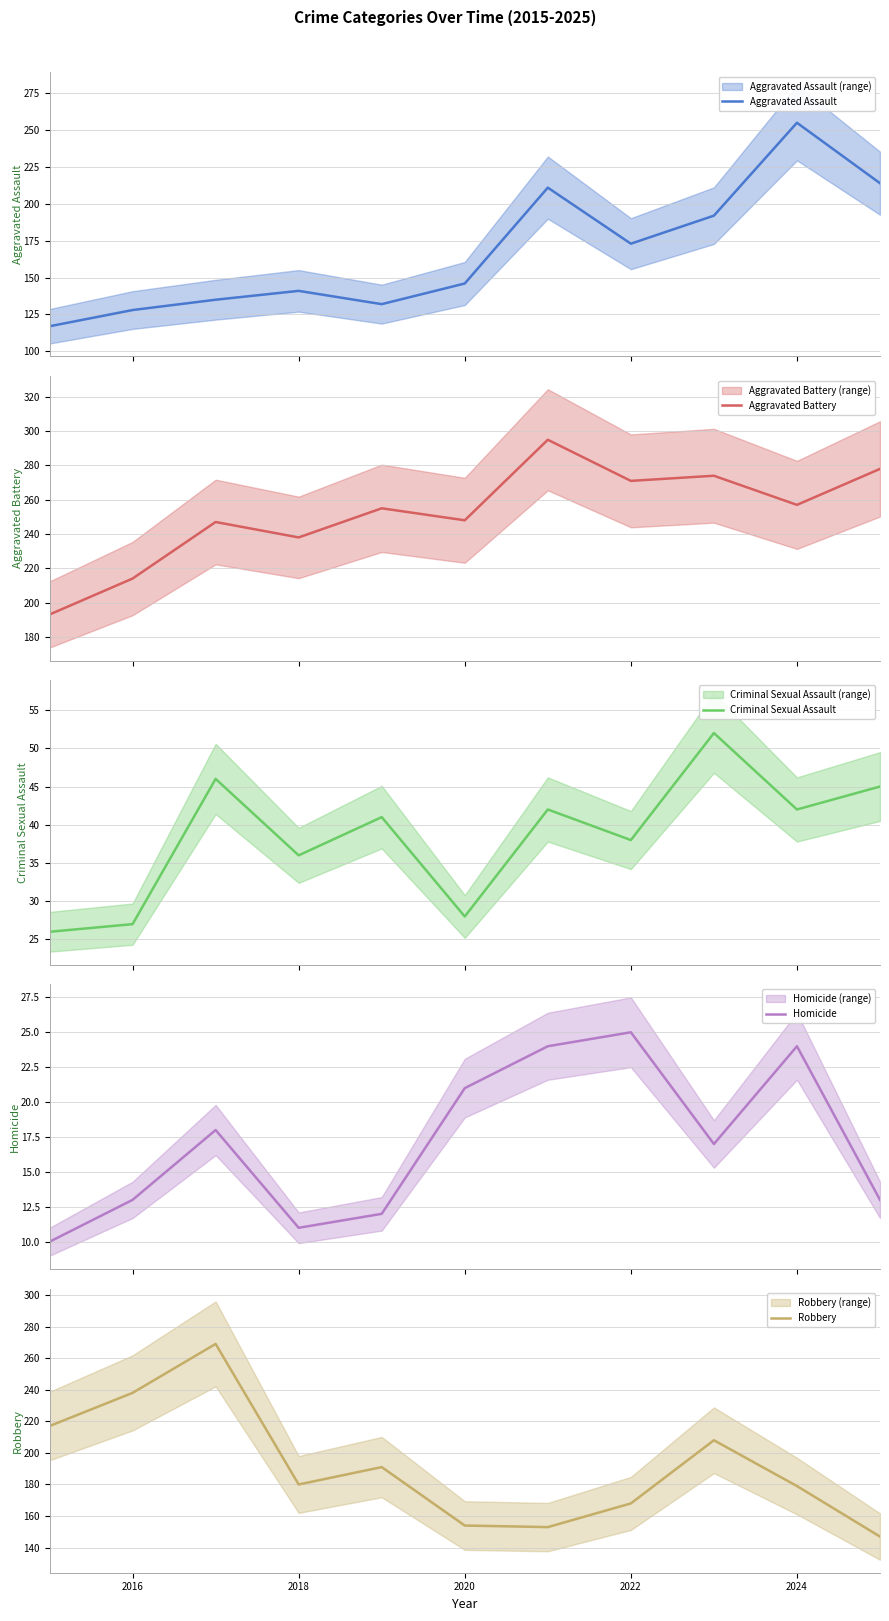

What is the lowest value of the Aggravated Assault series?

117